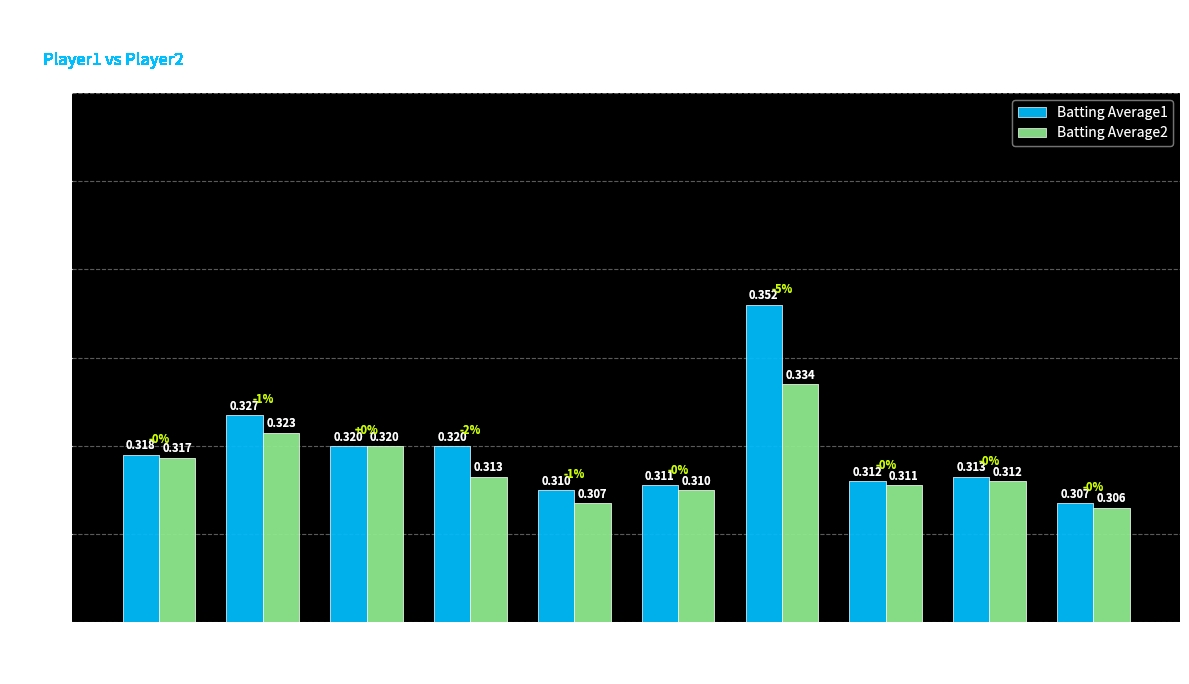

How many Batting Average2 values are between 0 and 1?

10